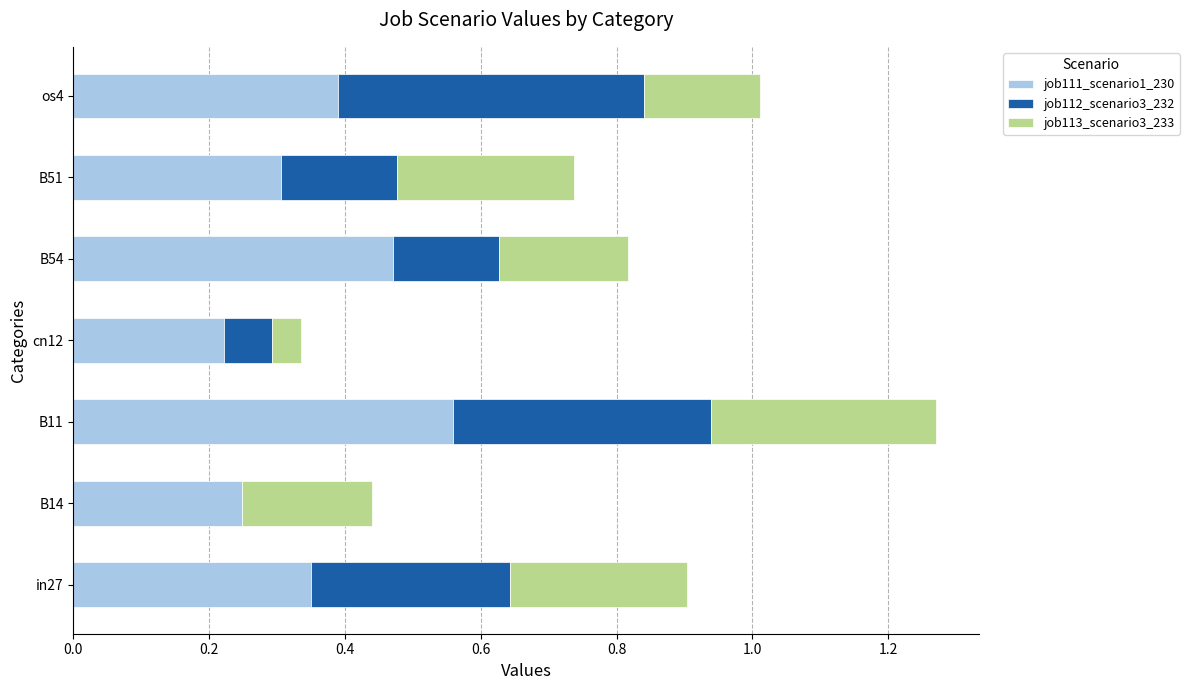

The value of job111_scenario1_230 at in27 is 0.4. True or false?

True